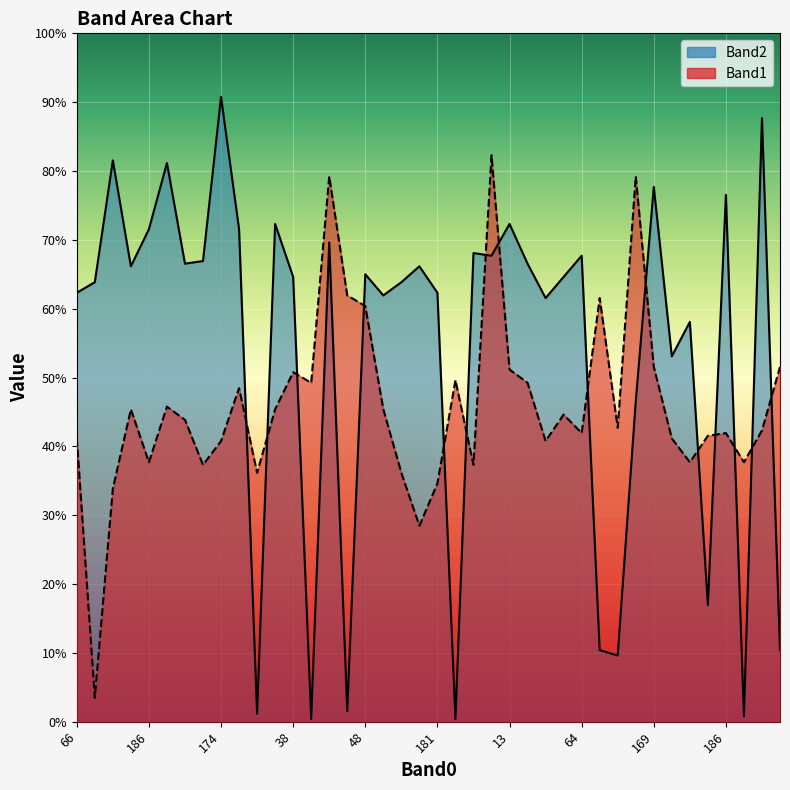

Is it true that Band1 line equals 67 at 64?

False